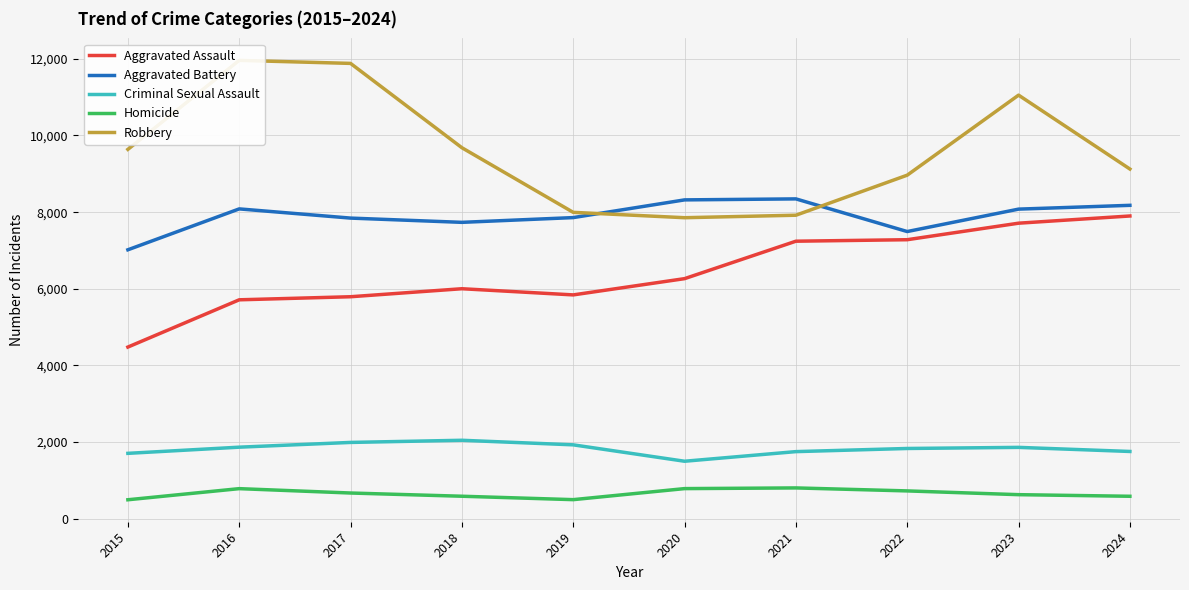

What is the maximum value shown in the chart?

11960